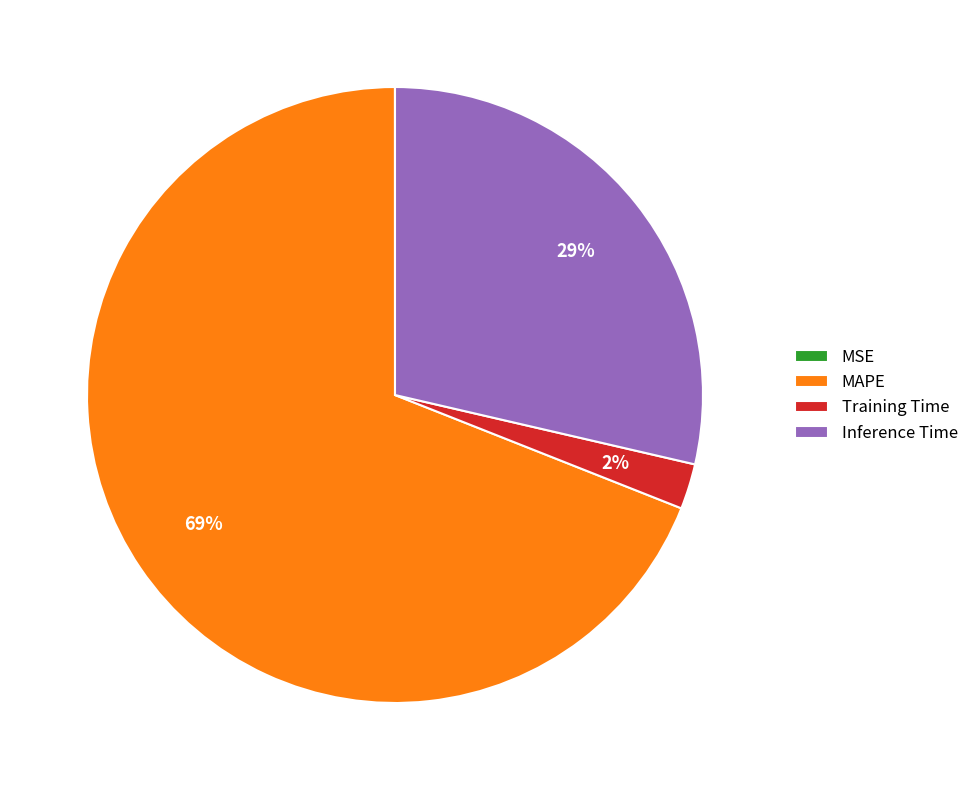

Do Inference Time and Training Time together represent more than half of the pie?

No